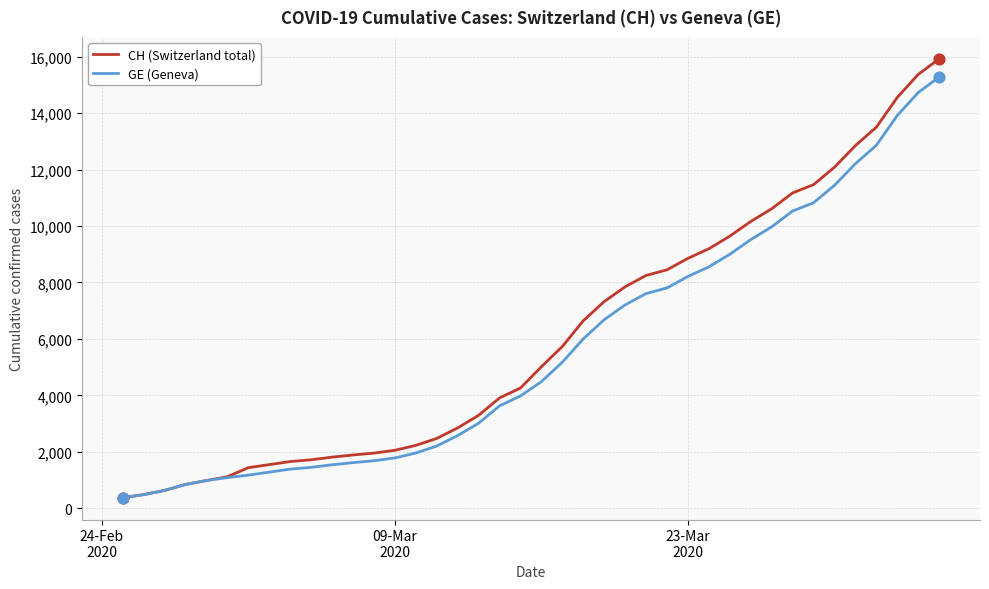

Which series has the widest spread of values?

CH (Switzerland total)